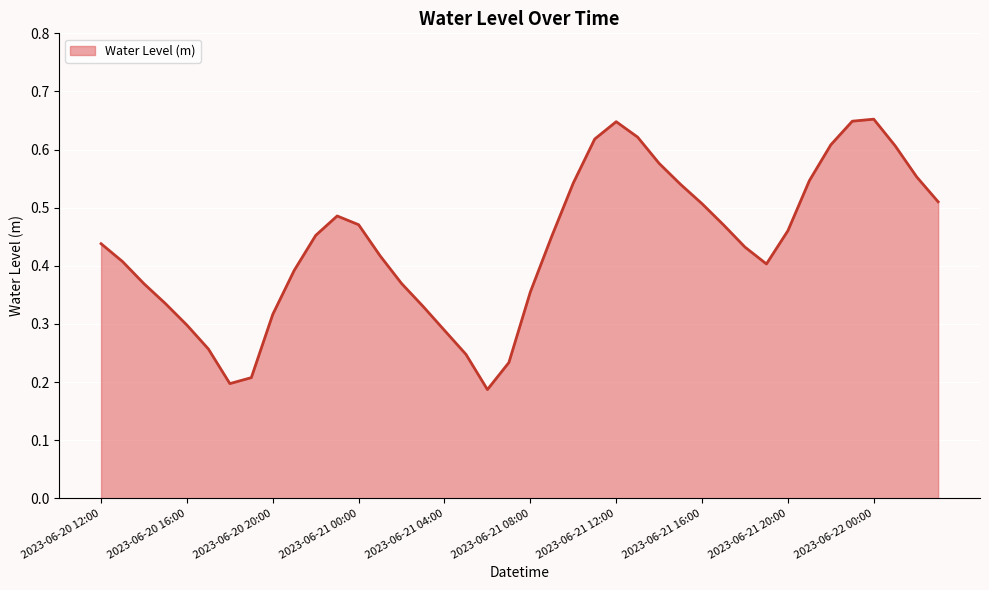

At which category does the data reach its first local peak?

2023-06-20 23:00